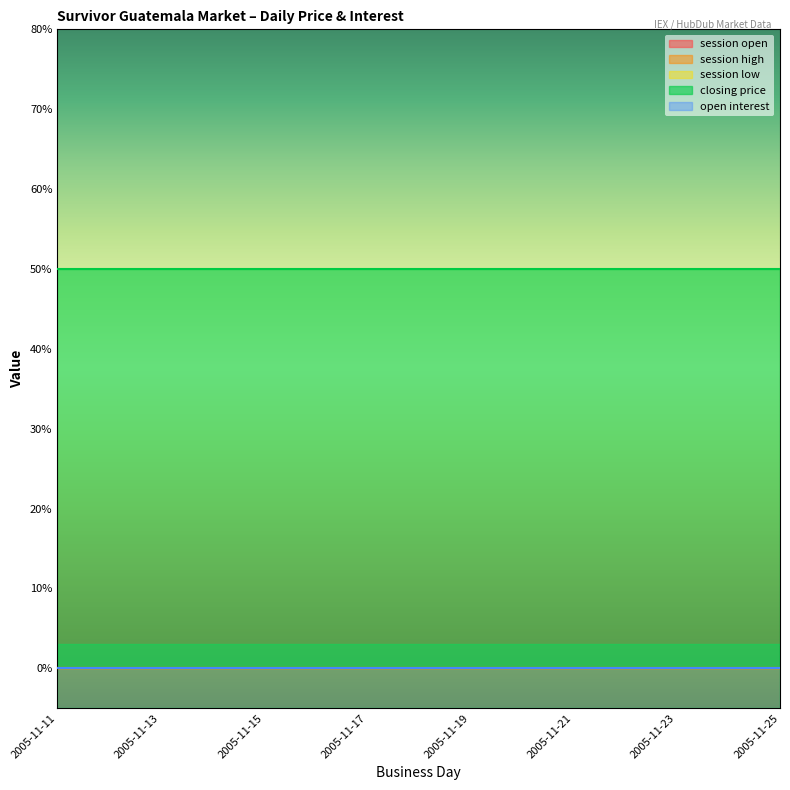

How many lines are shown in the chart?

5